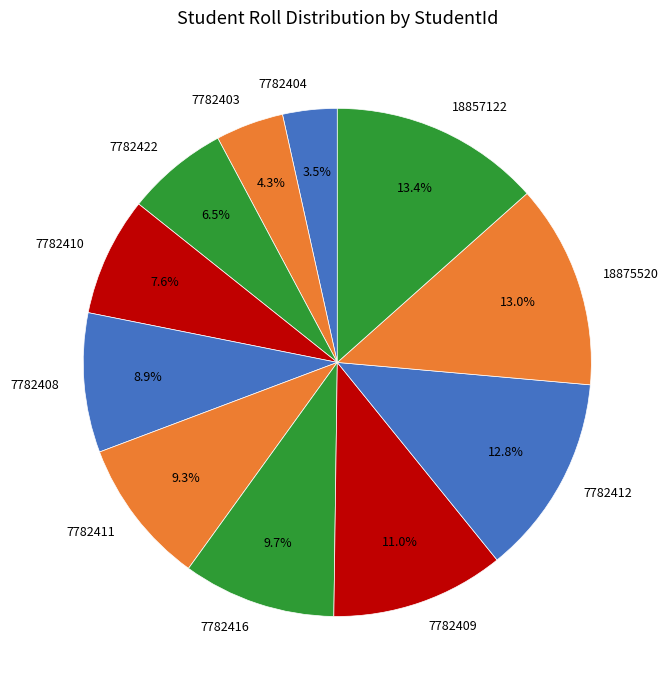

How many slices are in this pie chart?

11